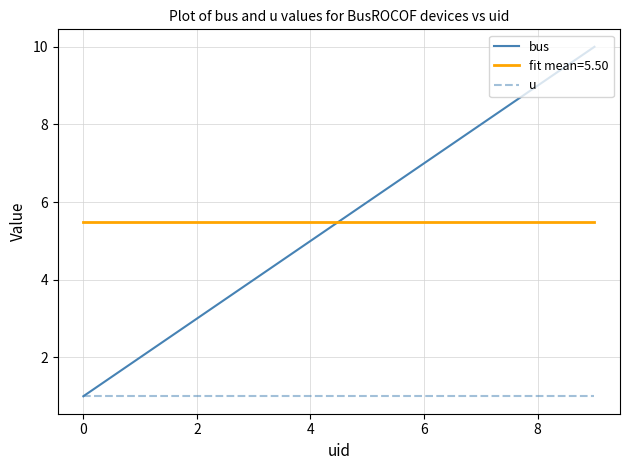

How many lines are shown in the chart?

3